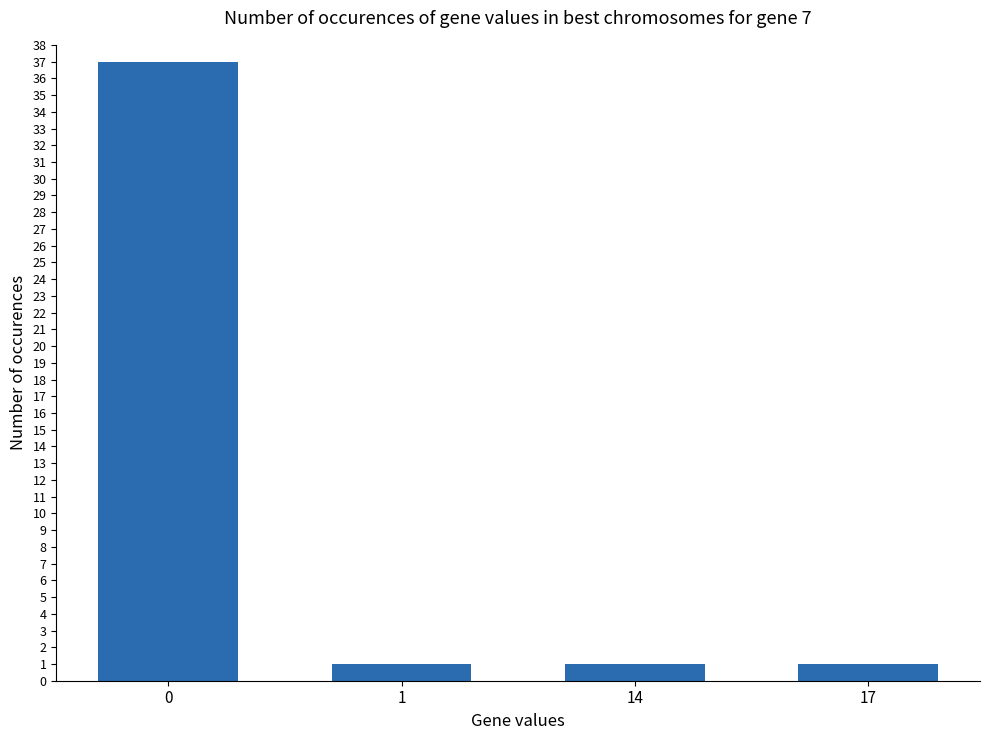

Reading right to left, transcribe all the data shown in this chart.

1	1	1	37